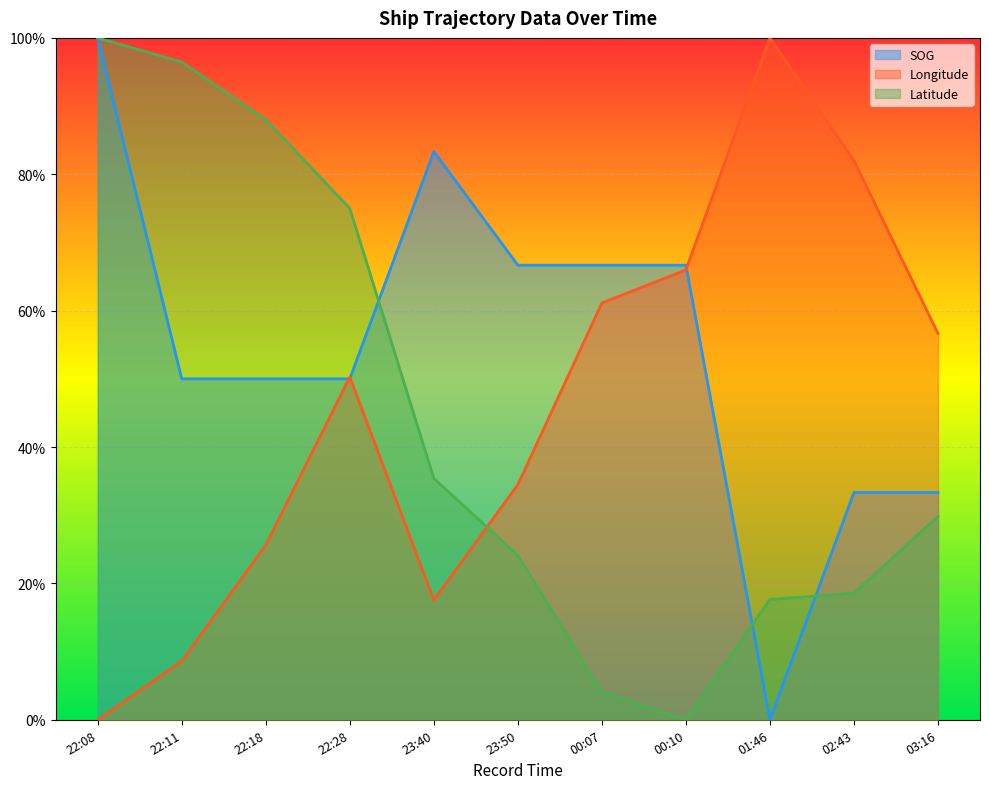

At which category is the sum across all series the highest?

22:08